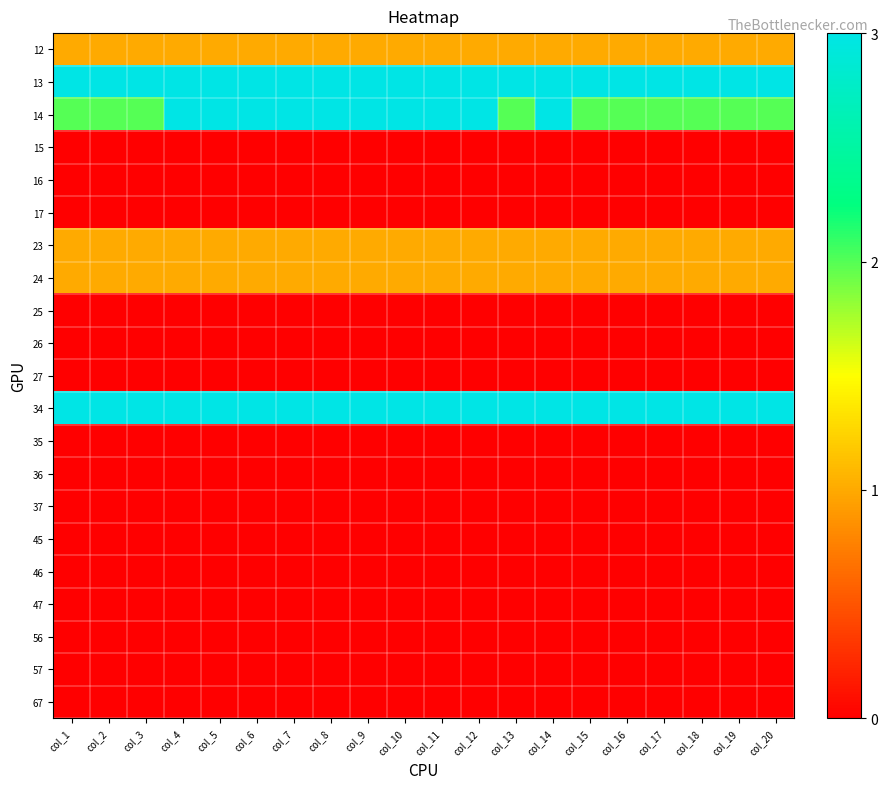

Between col_10 and col_15, which is larger?

col_10